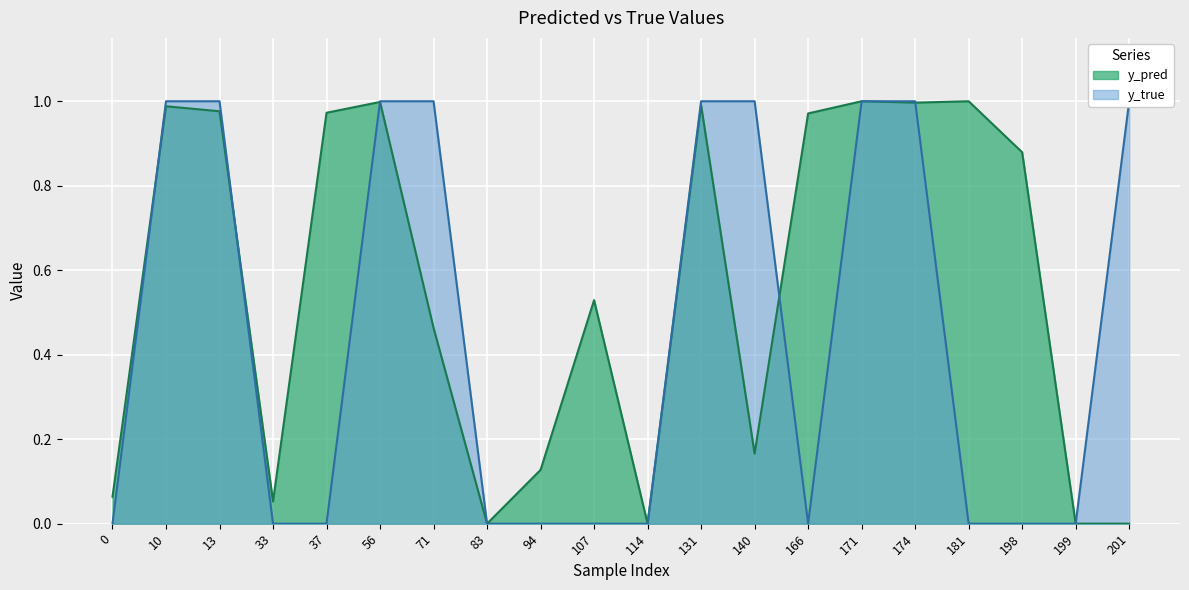

Is it true that y_pred equals 0.1 at 33?

False